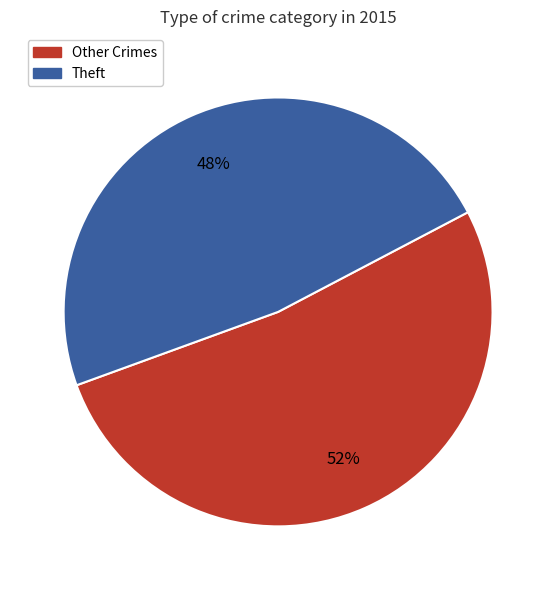

To the nearest percent, what is the difference between the largest and smallest slice percentages?

4%